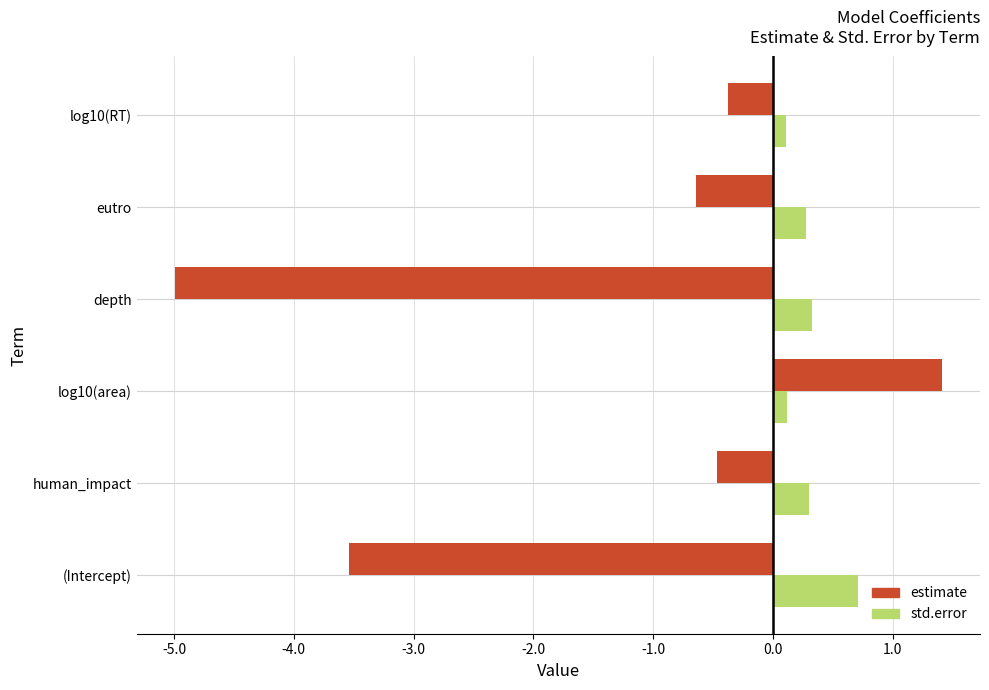

What value does the std.error series have at human_impact?

0.3